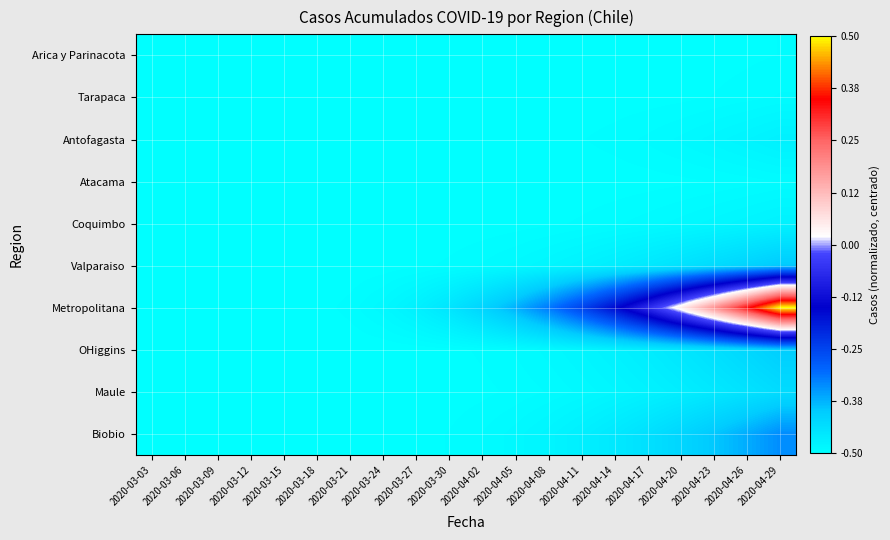

Between 2020-03-27 and 2020-04-05, which is larger?

2020-04-05